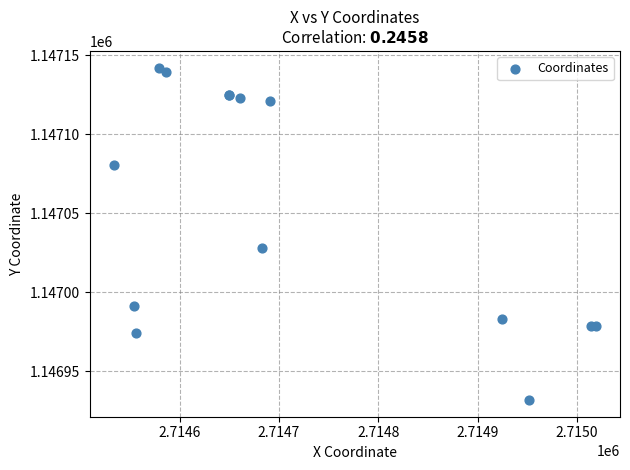

What Y value in the scatter plot is closest to 1147036?

1147027.9